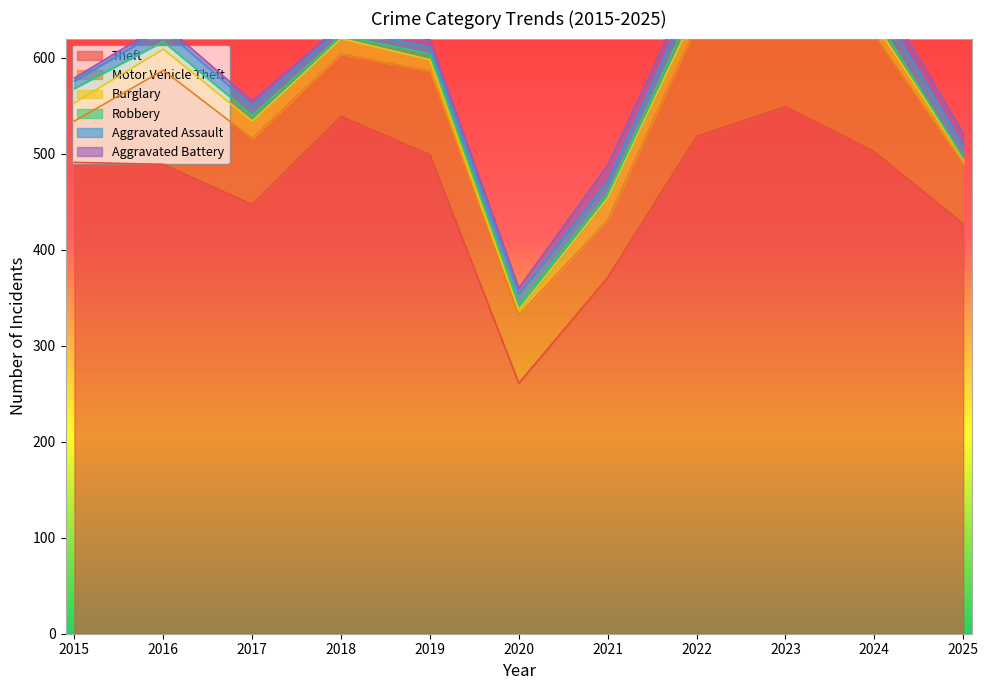

Reading right to left, what are all the values shown in this chart?

Theft: 2025=427	2024=502	2023=549	2022=518	2021=371	2020=261	2019=499	2018=539	2017=447	2016=489	2015=491
Motor Vehicle Theft: 2025=62	2024=122	2023=133	2022=116	2021=60	2020=71	2019=87	2018=65	2017=69	2016=98	2015=43
Burglary: 2025=6	2024=13	2023=9	2022=16	2021=23	2020=5	2019=12	2018=16	2017=18	2016=22	2015=19
Robbery: 2025=1	2024=7	2023=7	2022=10	2021=5	2020=6	2019=6	2018=3	2017=6	2016=8	2015=15
Aggravated Assault: 2025=12	2024=20	2023=19	2022=15	2021=12	2020=11	2019=7	2018=7	2017=10	2016=13	2015=8
Aggravated Battery: 2025=13	2024=15	2023=11	2022=13	2021=17	2020=6	2019=8	2018=4	2017=5	2016=5	2015=3